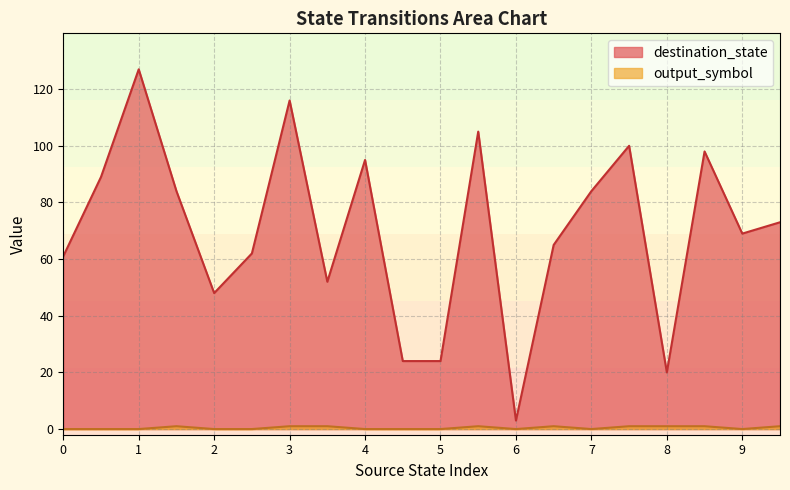

Reading right to left, extract all data points from this chart.

destination_state: 73	69	98	20	100	84	65	3	105	24	24	95	52	116	62	48	84	127	89	61
output_symbol: 1	0	1	1	1	0	1	0	1	0	0	0	1	1	0	0	1	0	0	0